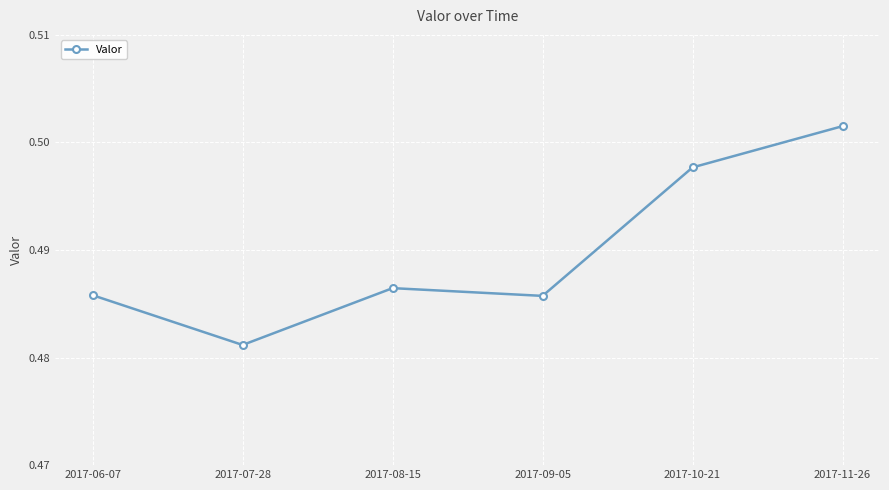

What is the sum of the values at 2017-06-07 and 2017-10-21?

1.0